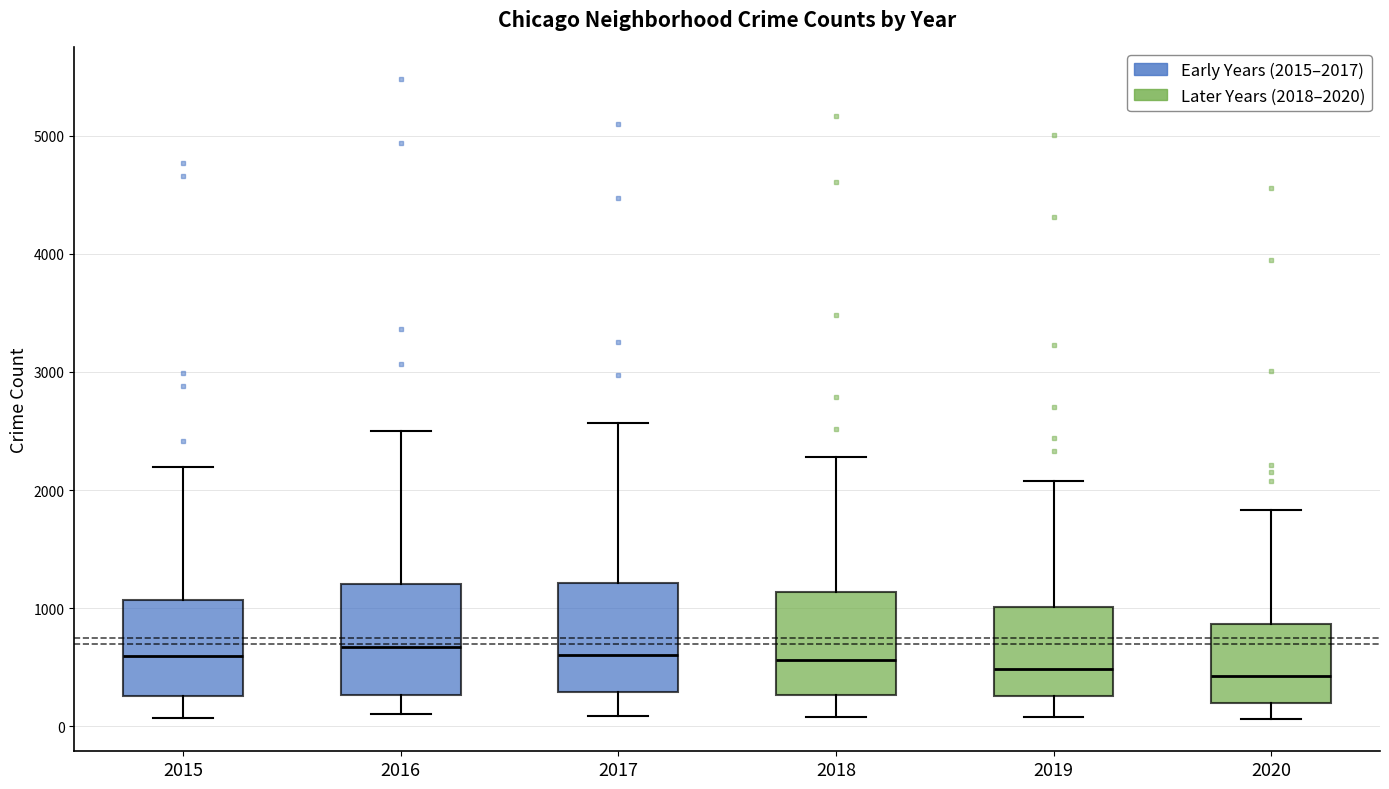

Reading left to right, read every box against the y-axis: the position of its median line, the range the box covers, and the ends of its whiskers. The values are not printed on the chart, so give them approximately, as read against the axis.

2015: median 600, box 300 to 1100, whiskers 100 to 2200
2016: median 700, box 300 to 1200, whiskers 100 to 2500
2017: median 600, box 300 to 1200, whiskers 100 to 2600
2018: median 600, box 300 to 1100, whiskers 100 to 2300
2019: median 500, box 300 to 1000, whiskers 100 to 2100
2020: median 400, box 200 to 900, whiskers 100 to 1800